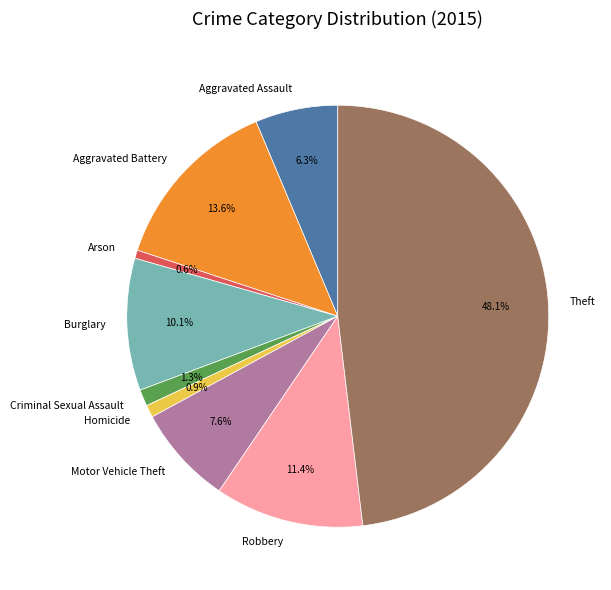

What percentage do Aggravated Assault and Aggravated Battery together represent?

19.9%